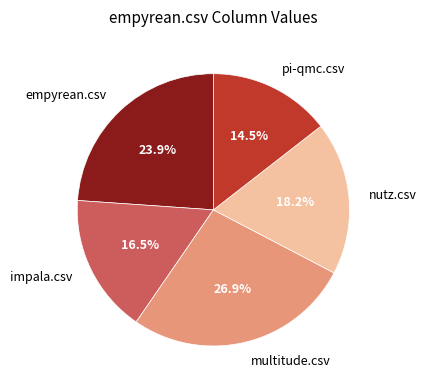

What percentage is the nutz.csv slice, to the nearest percent?

18%